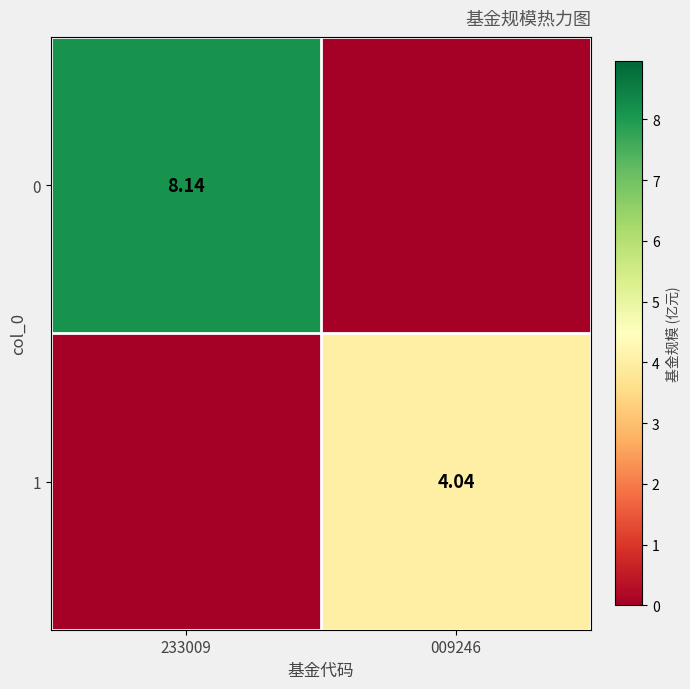

Is the value of 1 at 009246 greater than the value of 0 at 233009?

No